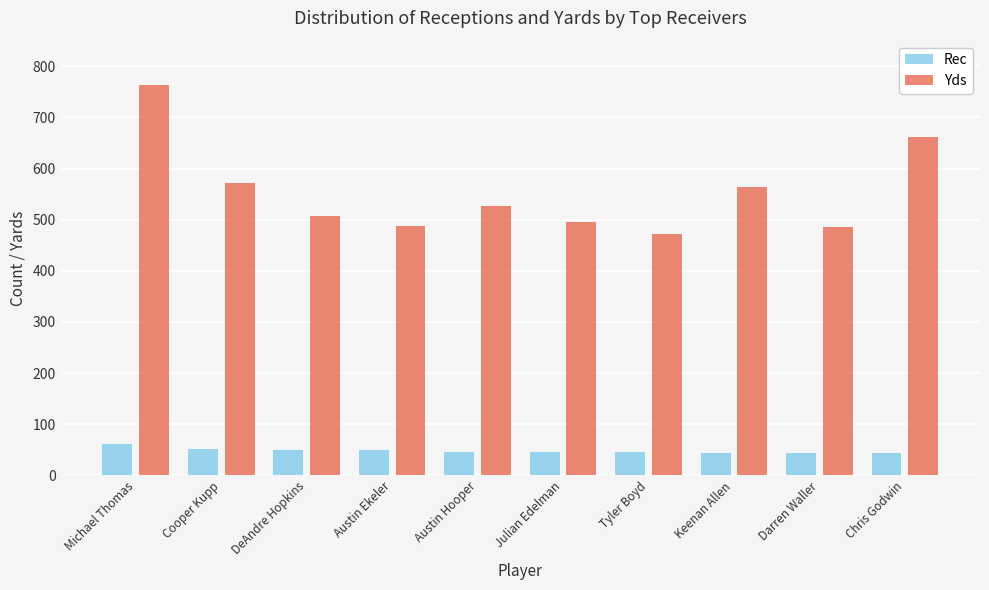

What is the label of the 2nd bar from the right?

Darren Waller